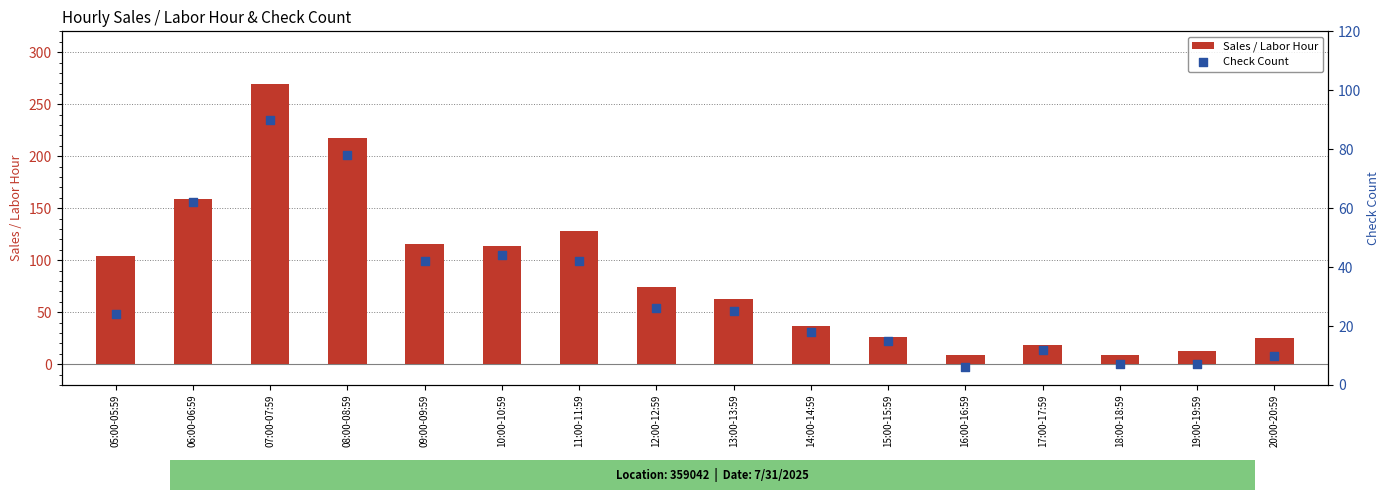

Which series contains the highest Y value?

Sales / Labor Hour